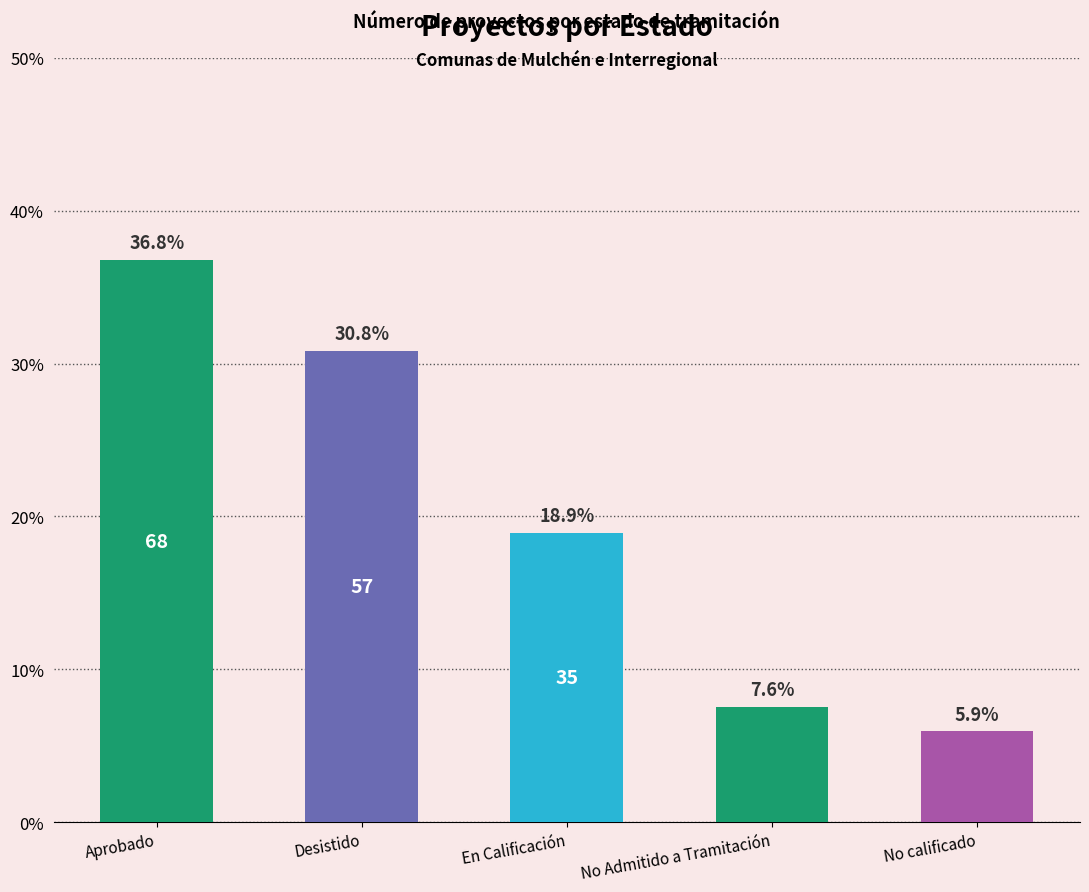

What is the sum of all values?

100.0